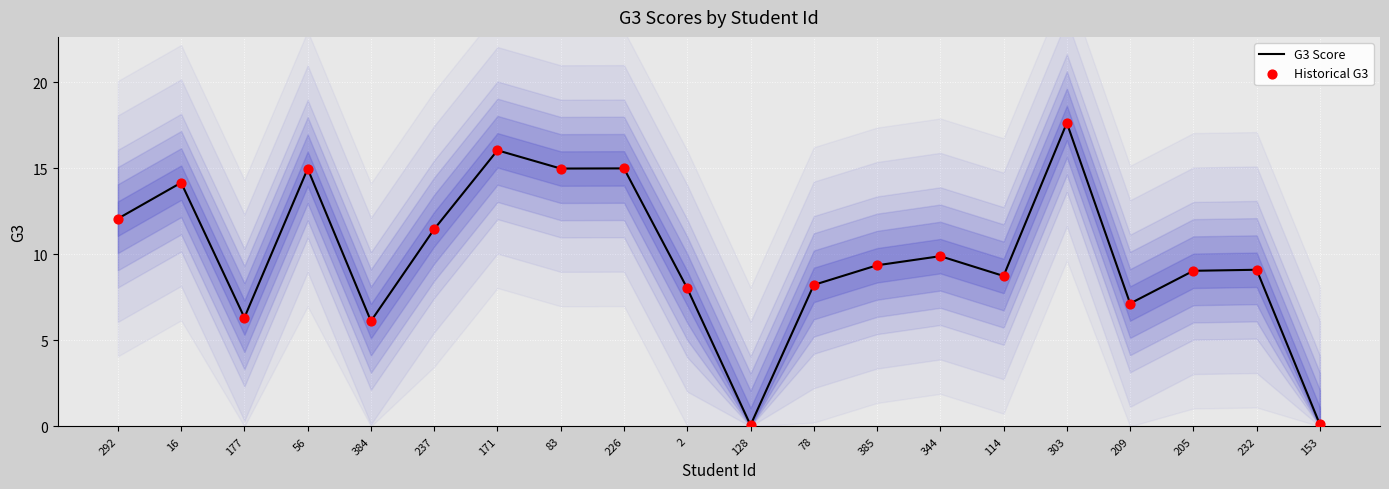

What is the total value across all series at 171?

32.1